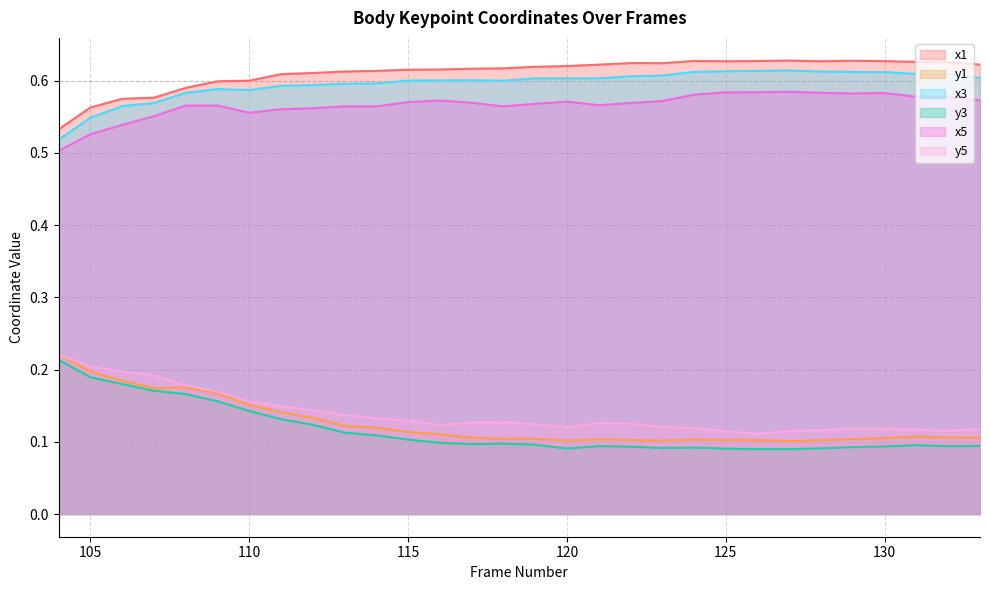

Rank the series at 122 from lowest to highest value.

y3, y1, y5, x5, x3, x1